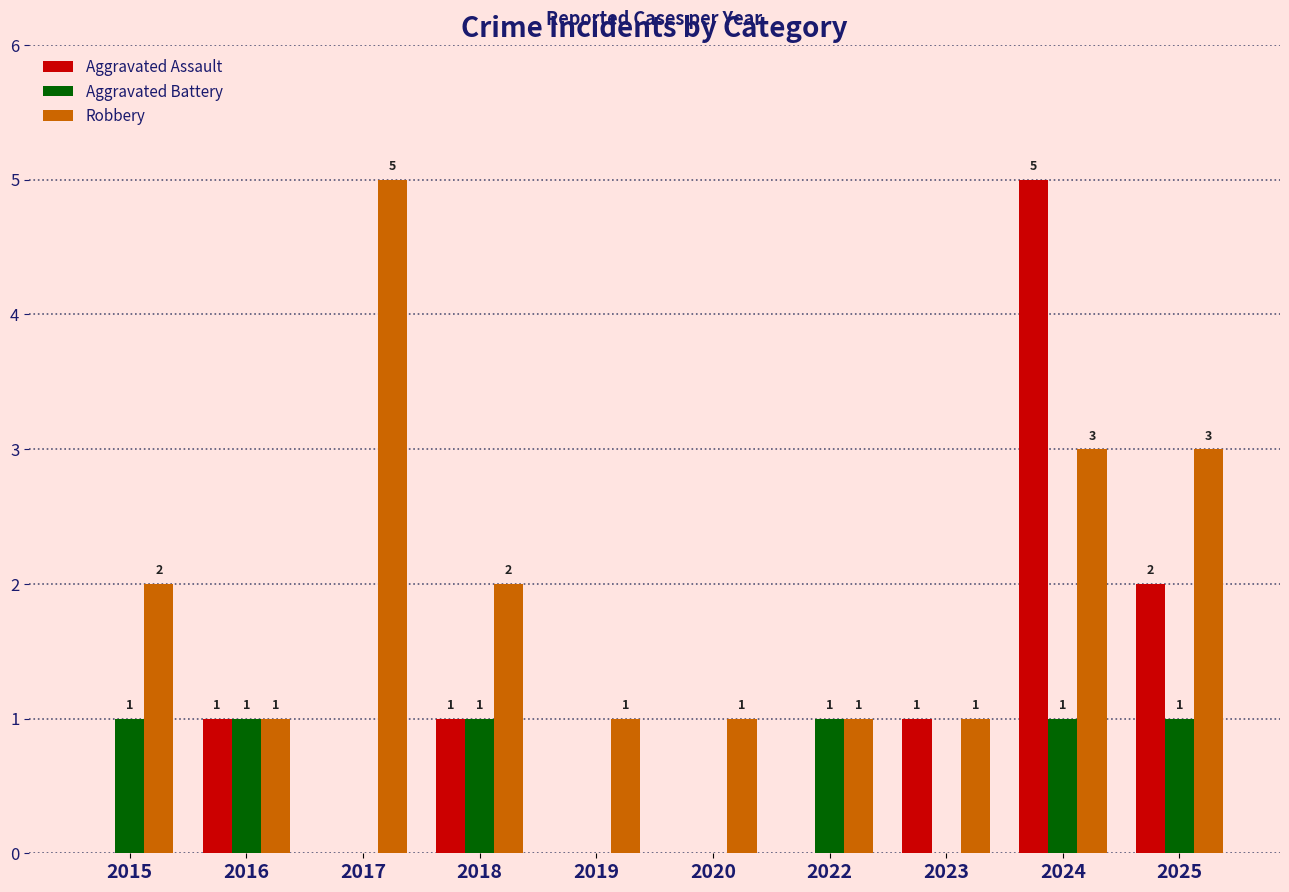

Is it true that Aggravated Assault equals 0 at 2015?

True